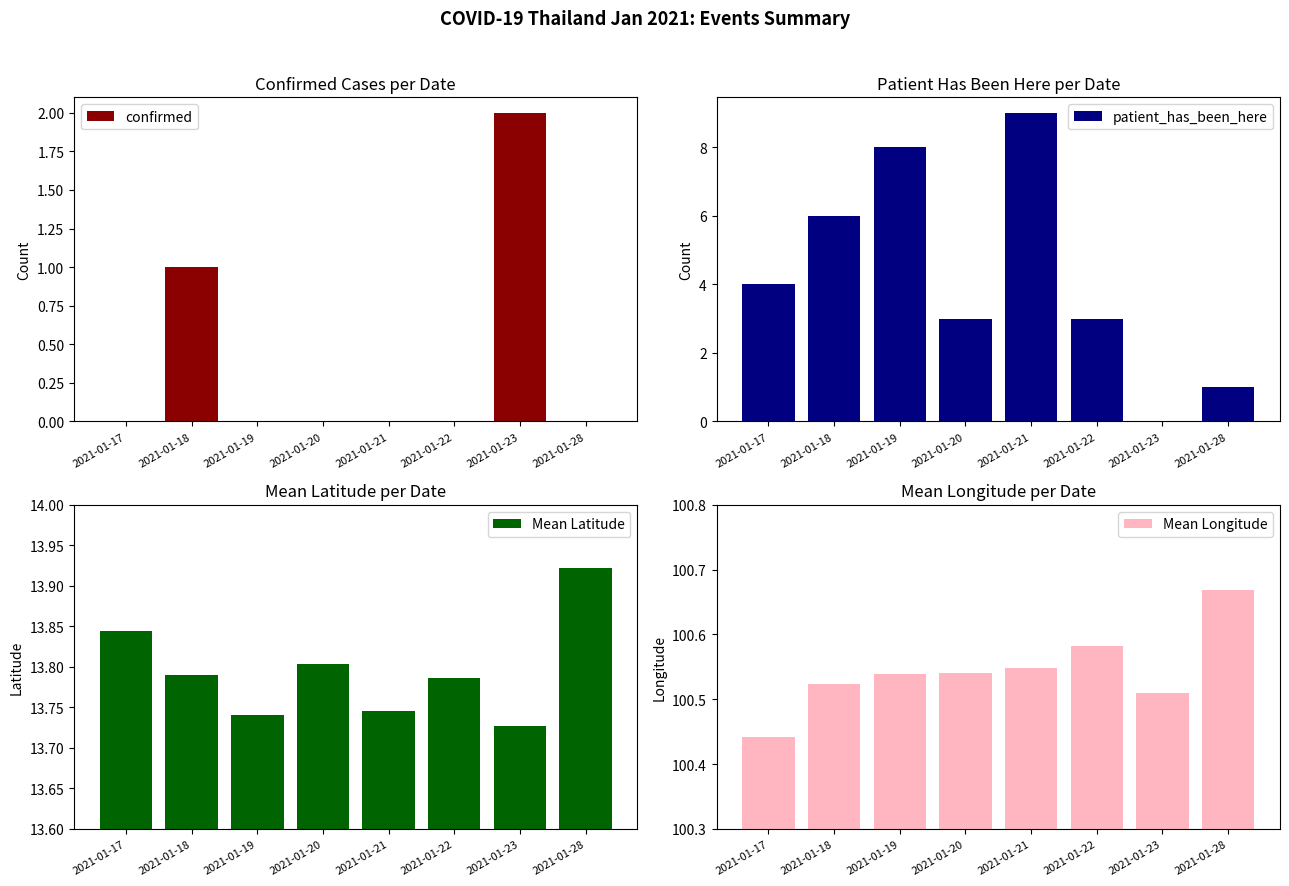

Are the bars horizontal?

No